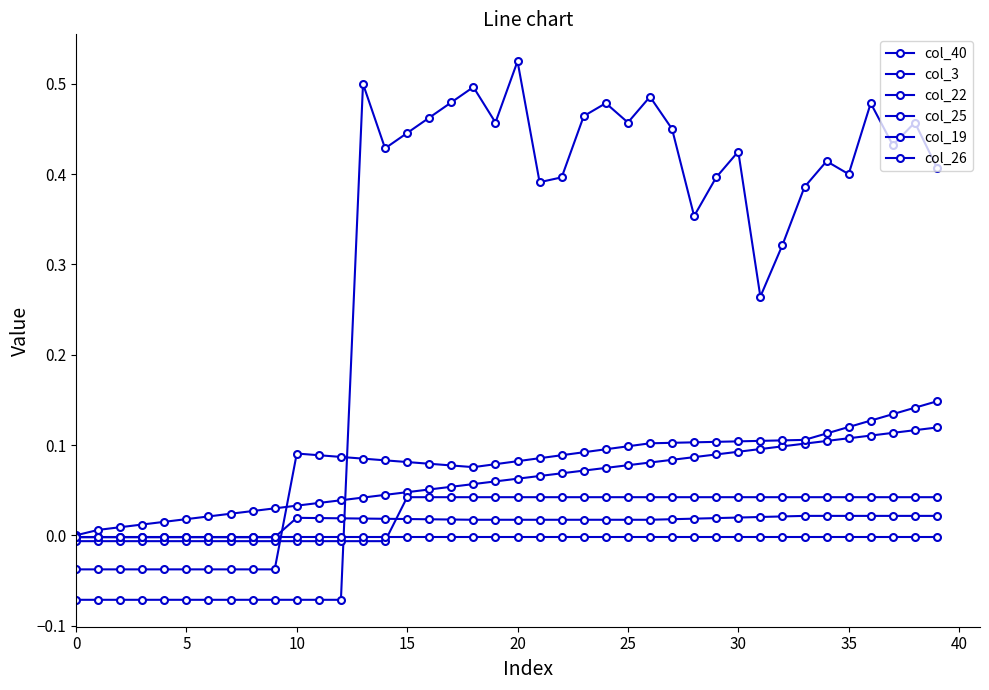

Which series has the largest range (max minus min)?

col_3